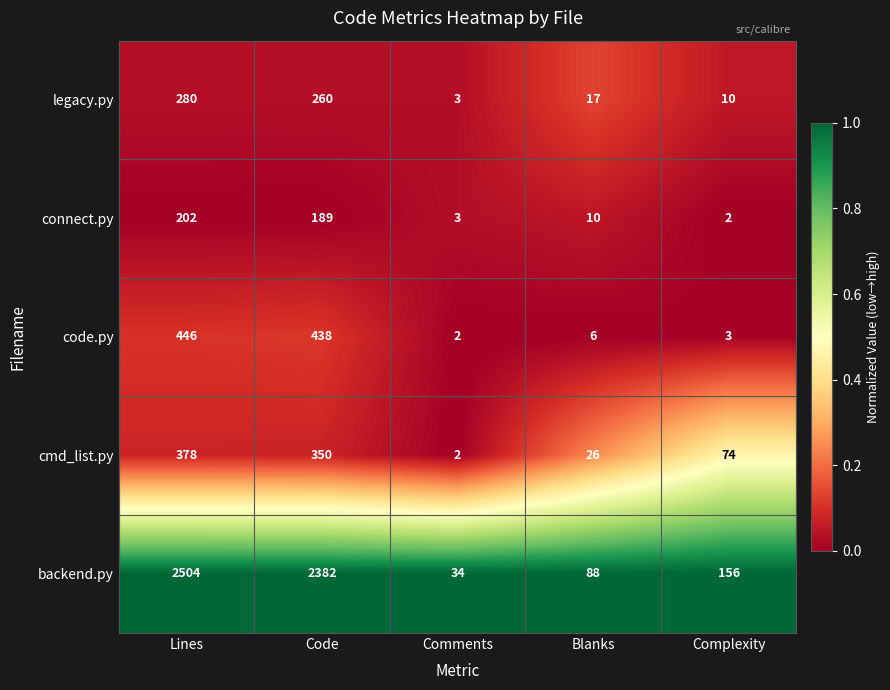

Which category has the highest value across all series?

Lines